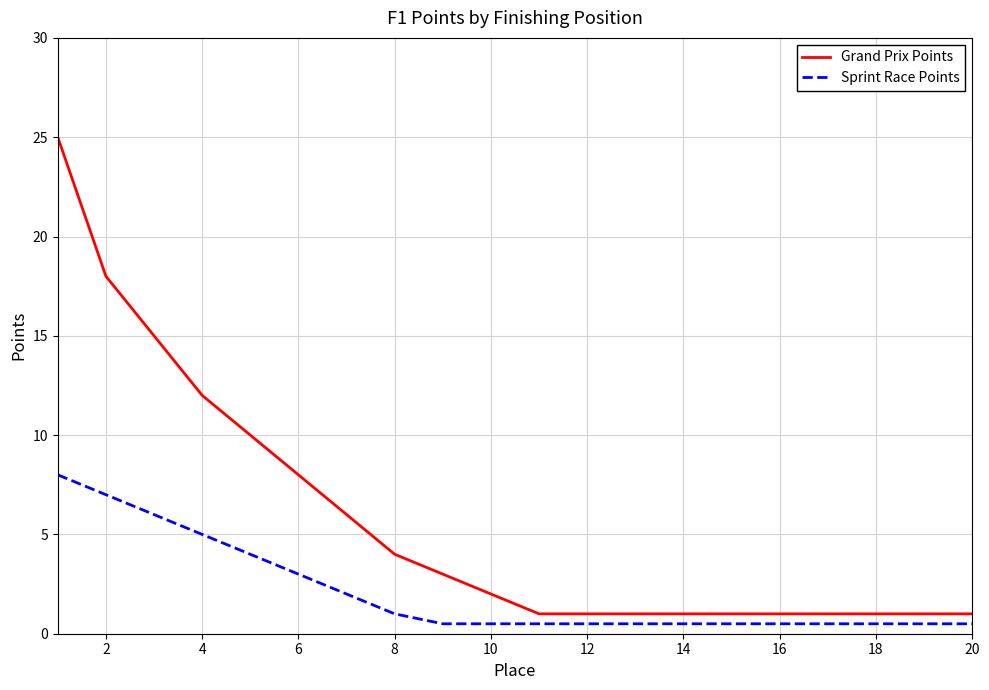

Which series has the largest range (max minus min)?

Grand Prix Points